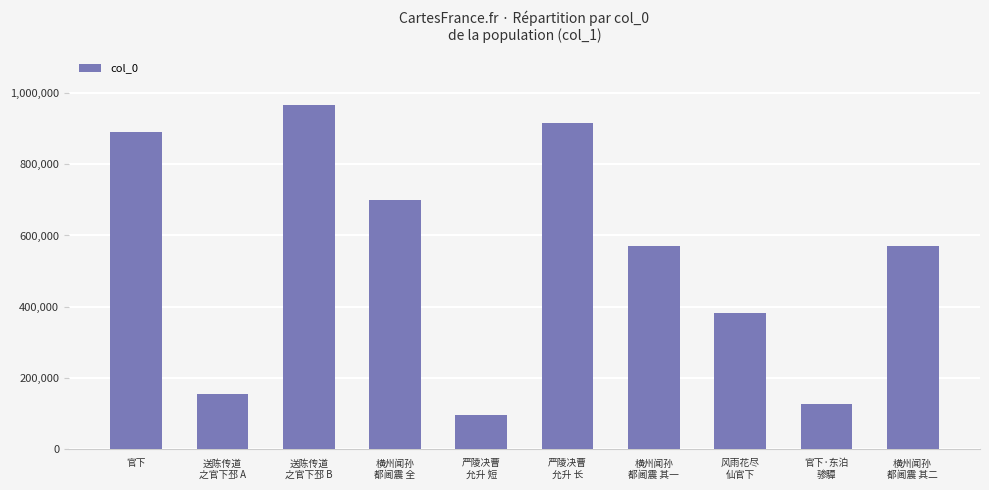

What is the label of the 6th bar from the left?

严陵决曹
允升 长